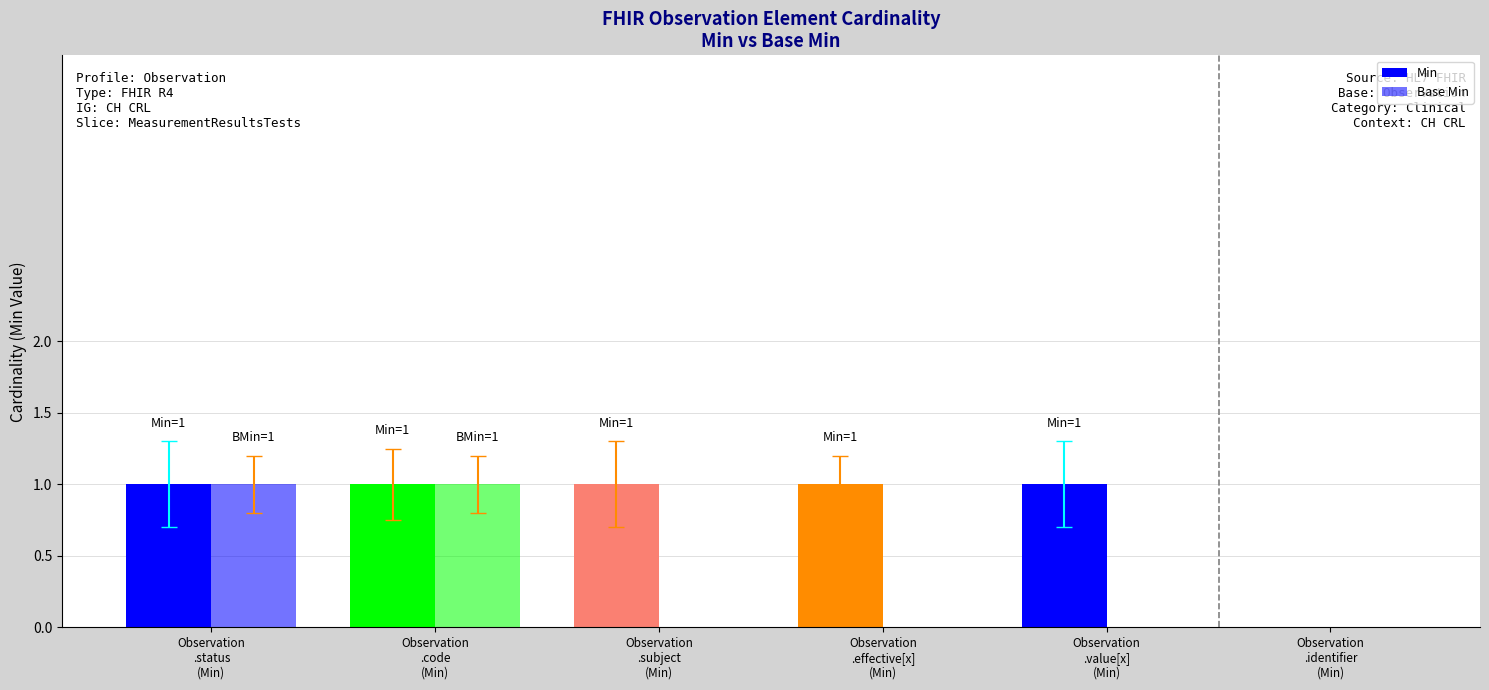

Are the bars grouped side by side (vs. stacked)?

Yes